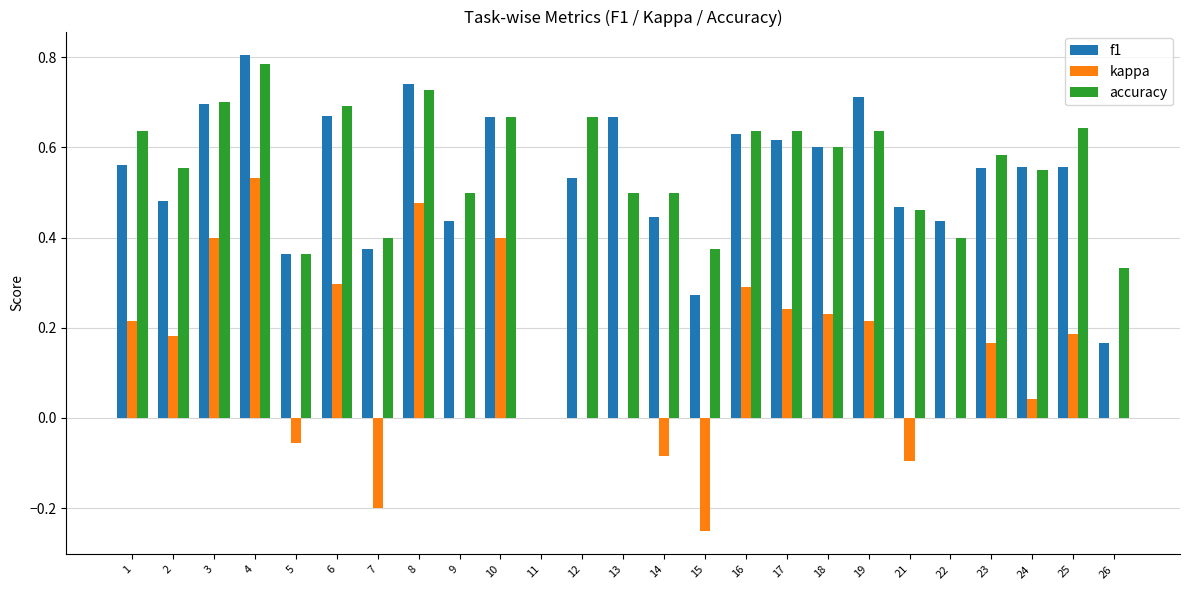

Which category has the highest value across all series?

4